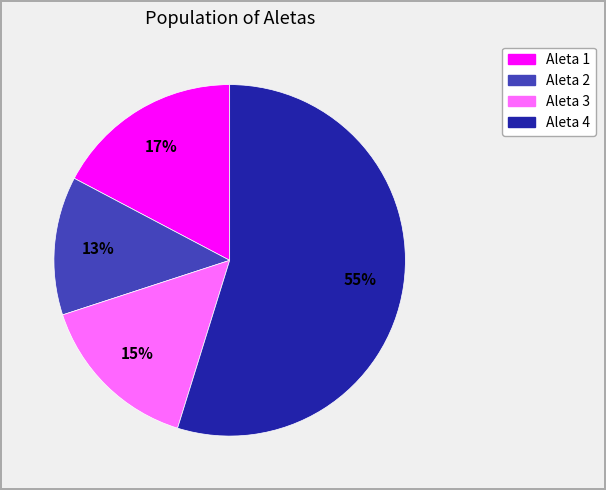

Which has a higher value, Aleta 1 or Aleta 2?

Aleta 1